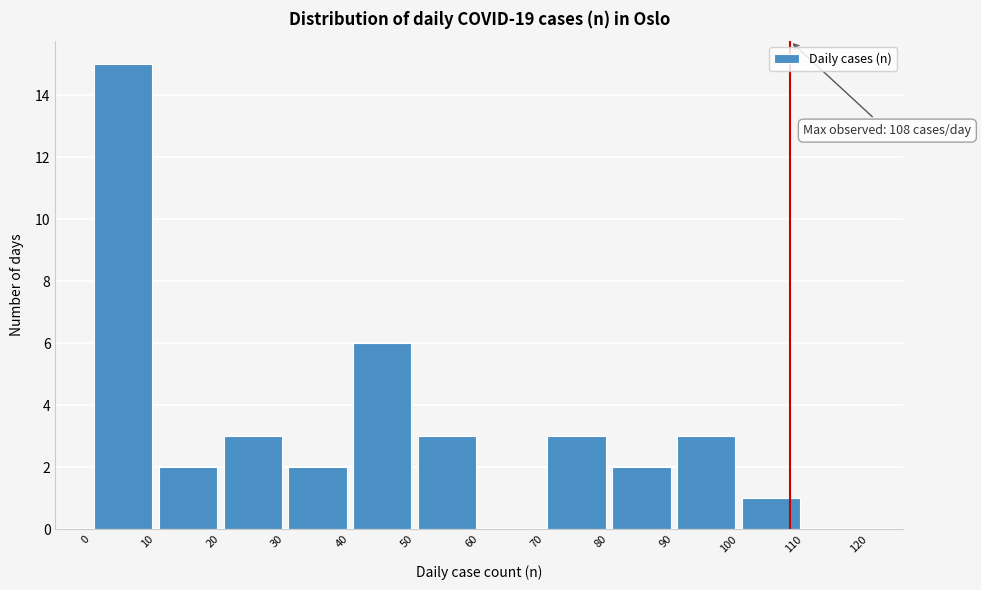

Over which range of the x-axis is the bar tallest?

0 to 10